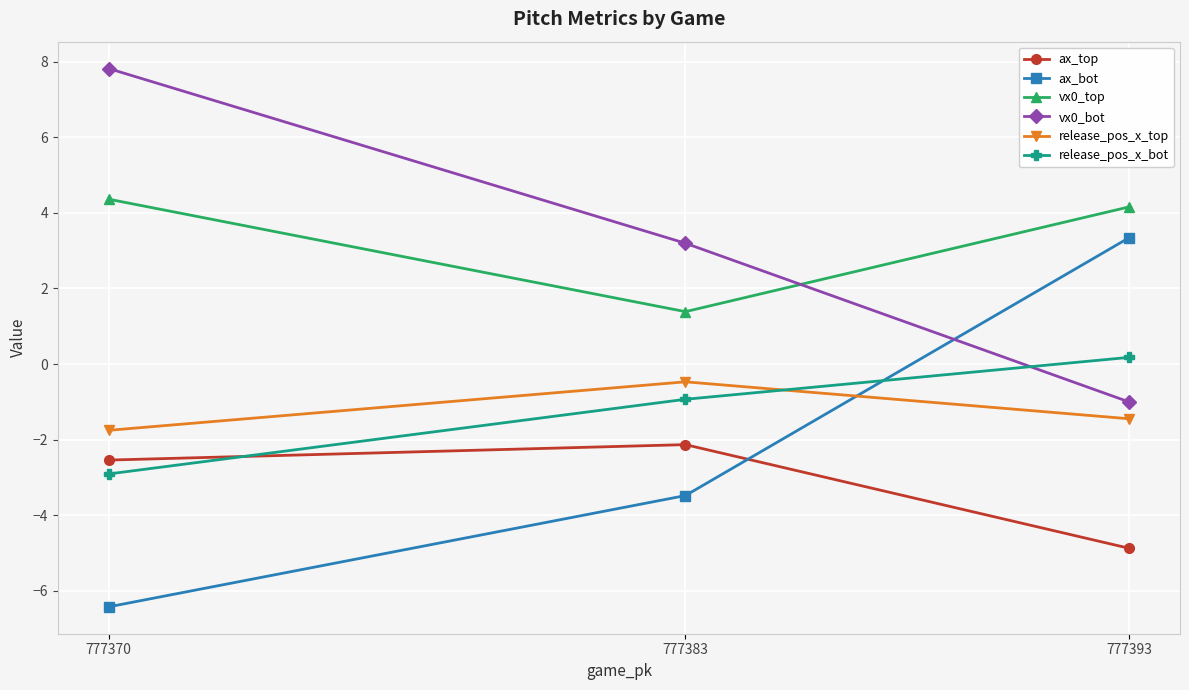

True or false: vx0_bot has a value of 5.3 at 777383.

False